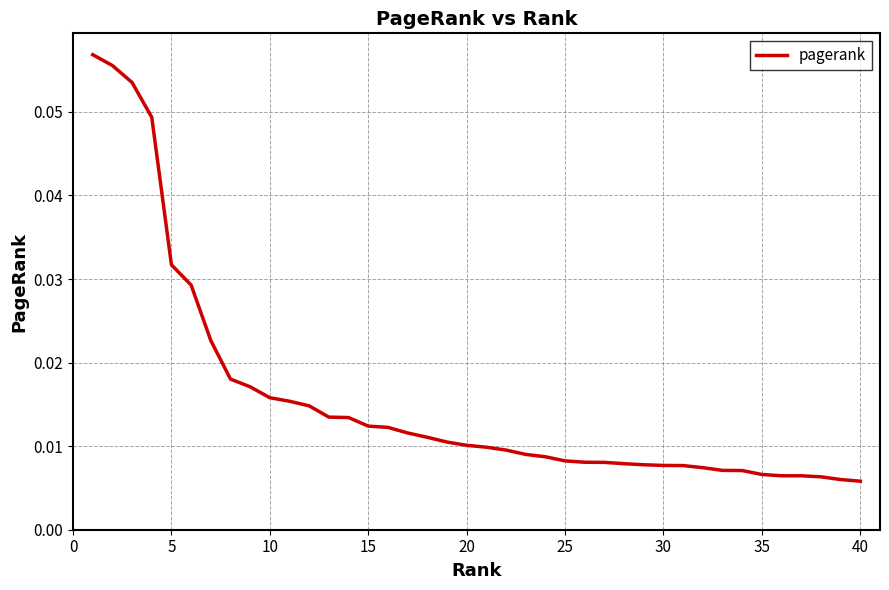

What is the value of the 1st point from the left?

0.1